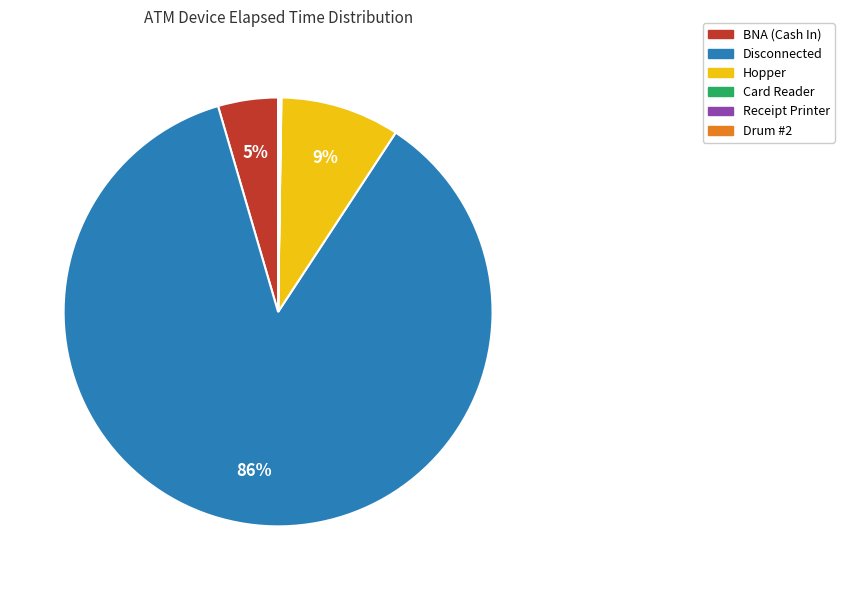

Does BNA (Cash In) represent more than half of the total?

No